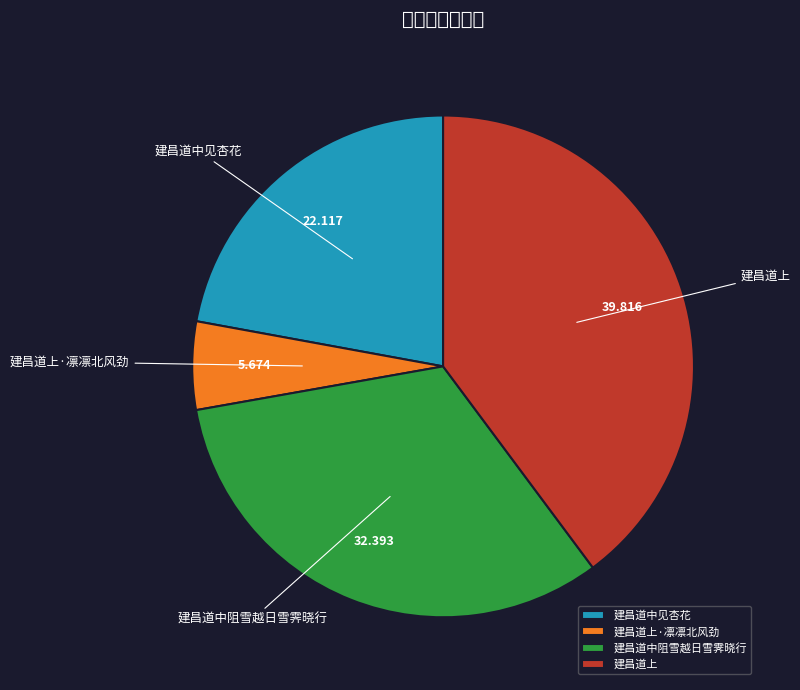

Rank the categories by value from highest to lowest.

建昌道上, 建昌道中阻雪越日雪霁晓行, 建昌道中见杏花, 建昌道上·凛凛北风劲